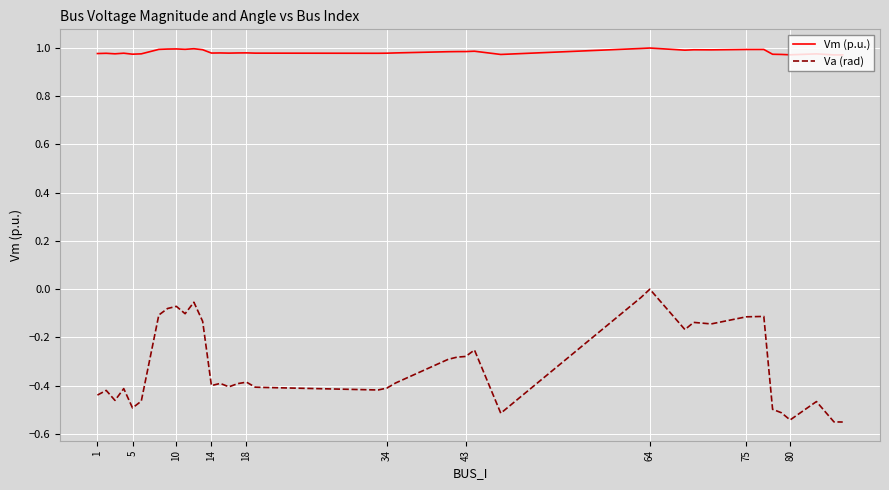

What is the difference between the maximum and minimum values in the Va (rad) series?

0.6